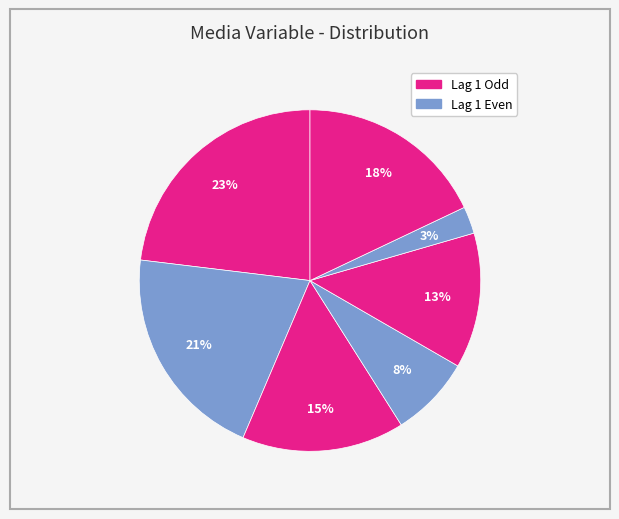

Count the number of slices in the pie.

7